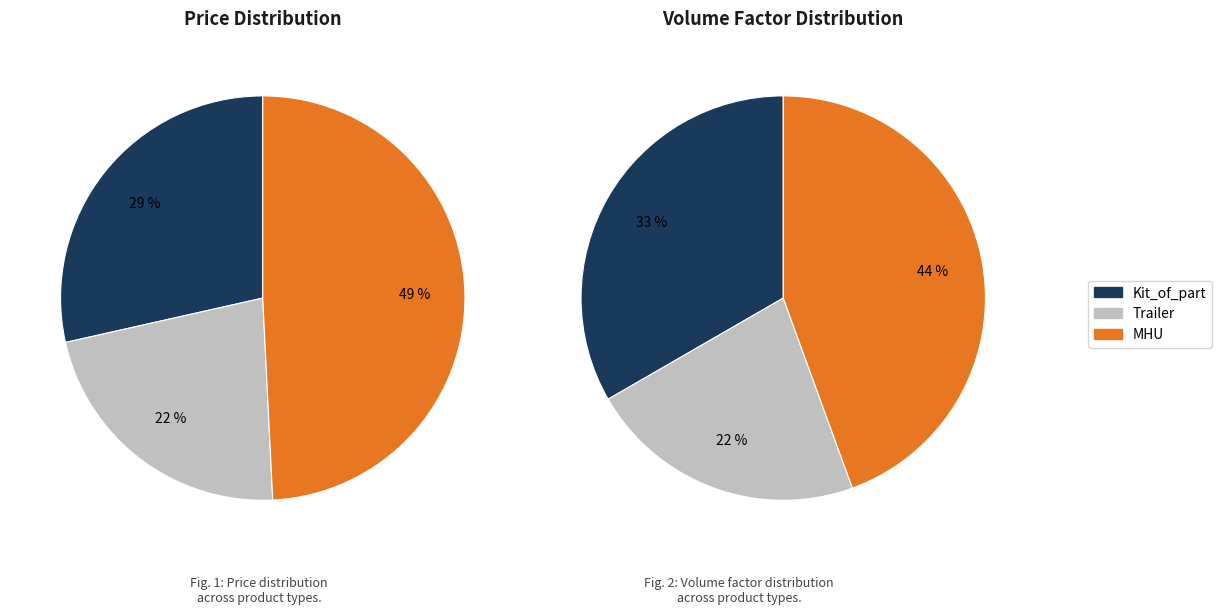

Does MHU account for over 50% of the chart?

No